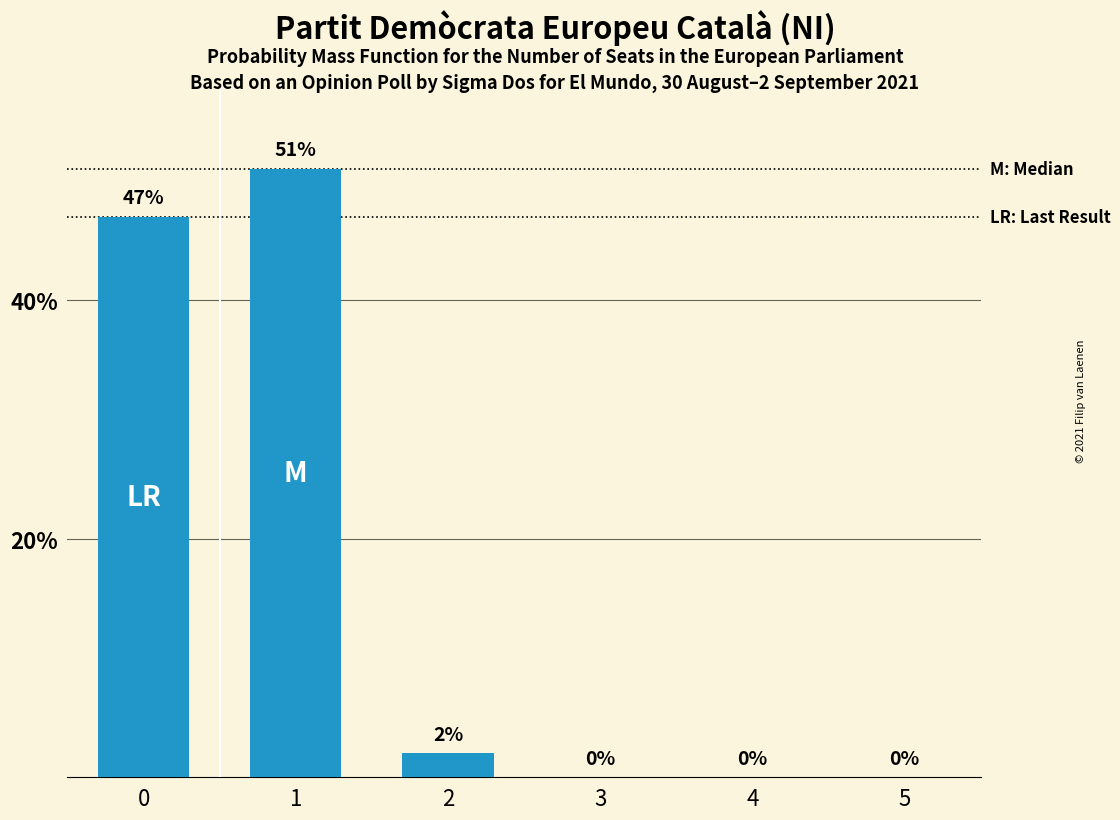

Does the chart contain stacked bars?

No